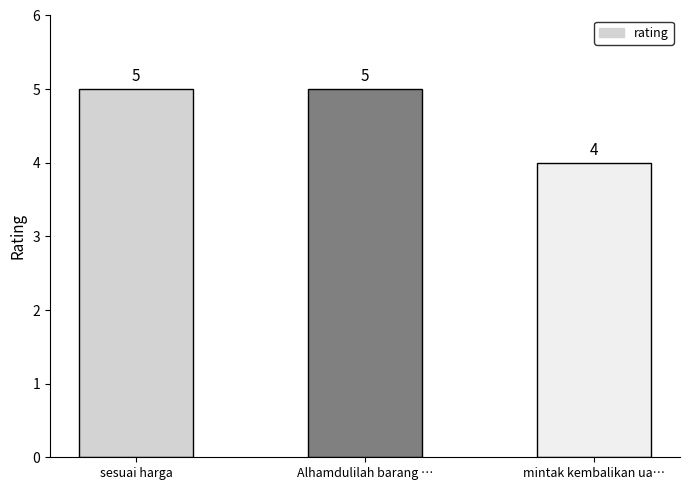

Is it true that the value at sesuai harga is 5?

True